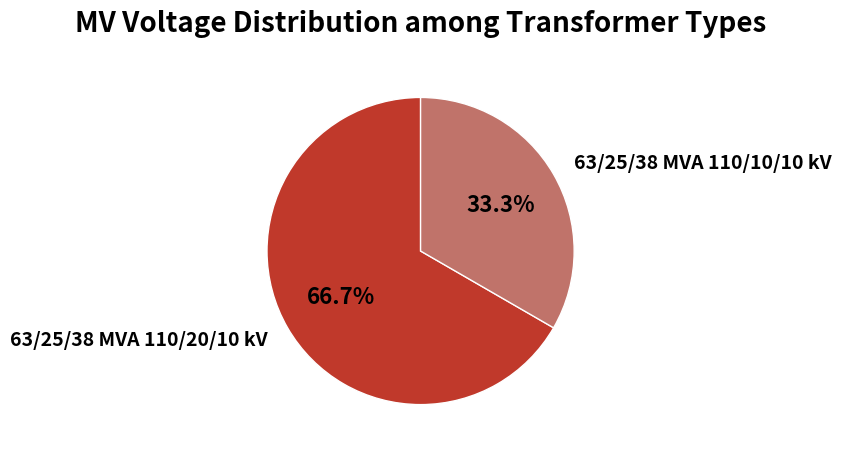

Is 63/25/38 MVA 110/20/10 kV the majority of the pie?

Yes